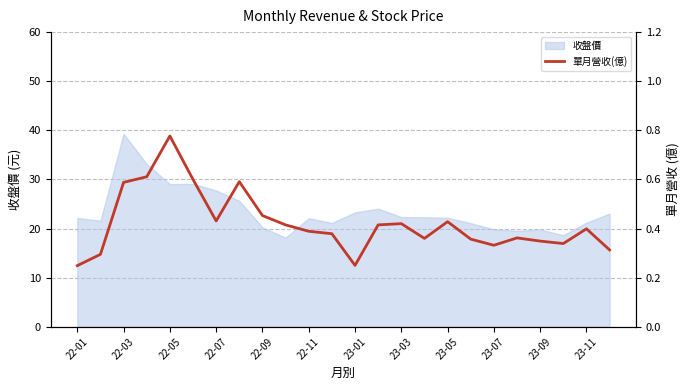

Is it true that 收盤價 equals 34.1 at 23-05?

False